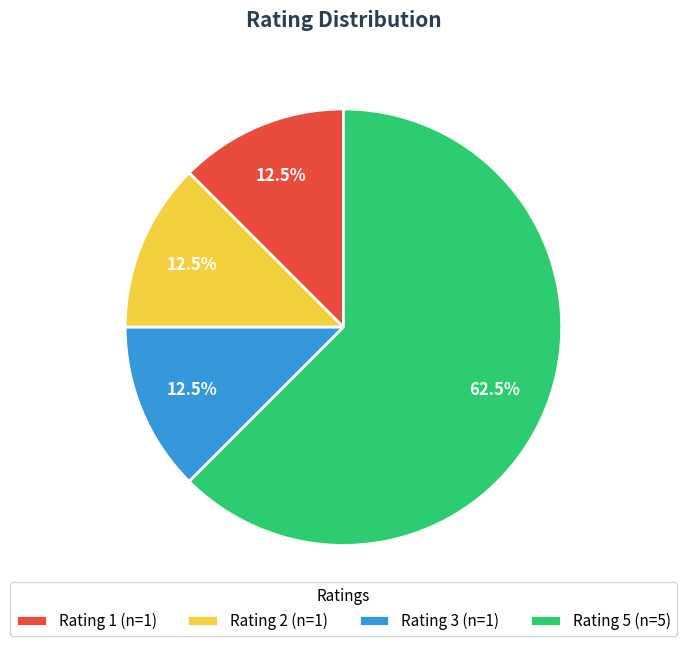

Is Rating 3 (n=1) the majority of the pie?

No